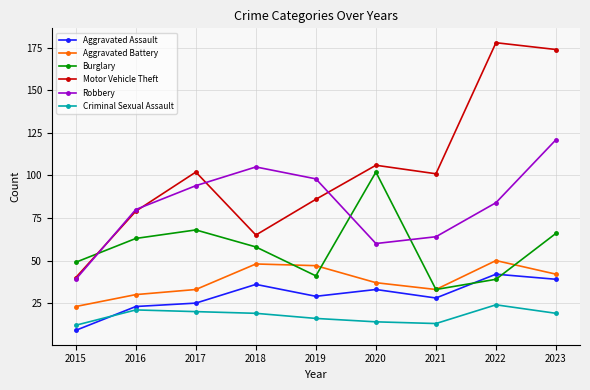

Is it true that Robbery equals 121 at 2023?

True